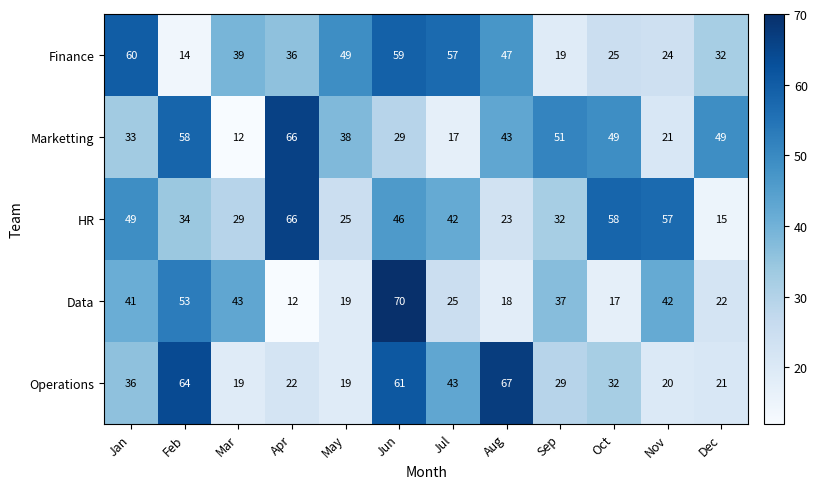

Where does the HR series first go above 42?

Jan